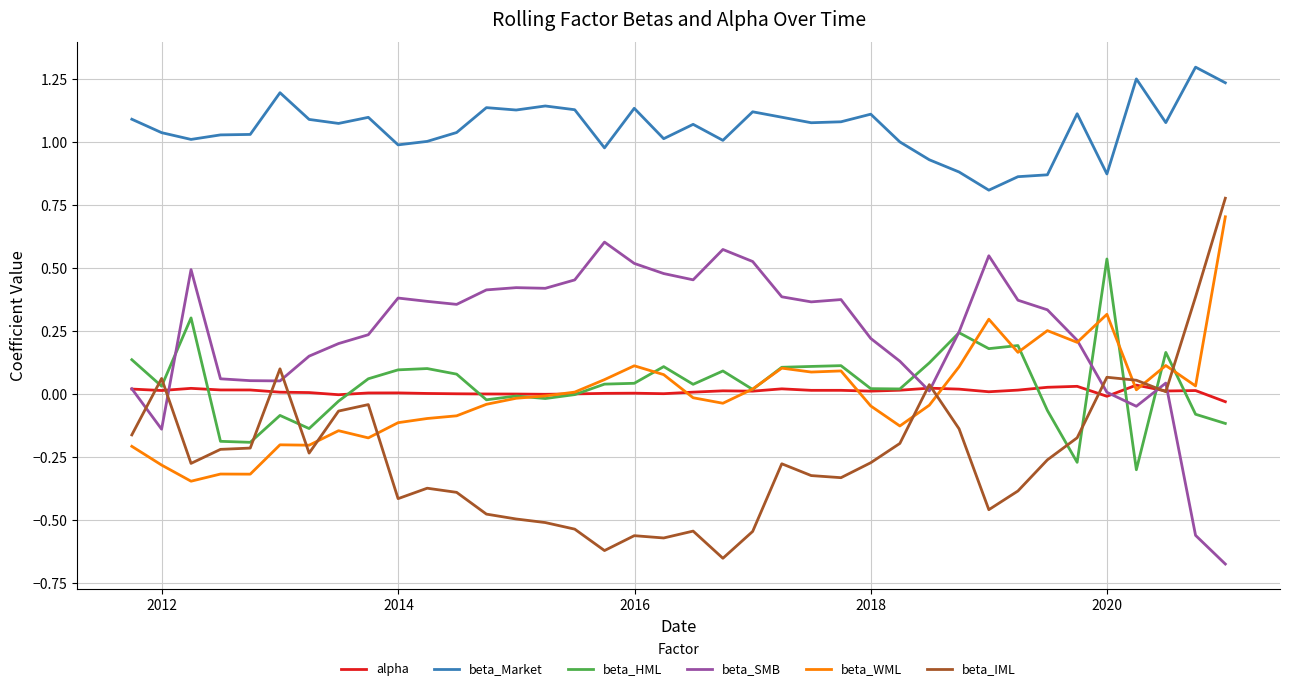

What is the highest value of the beta_WML series?

0.7